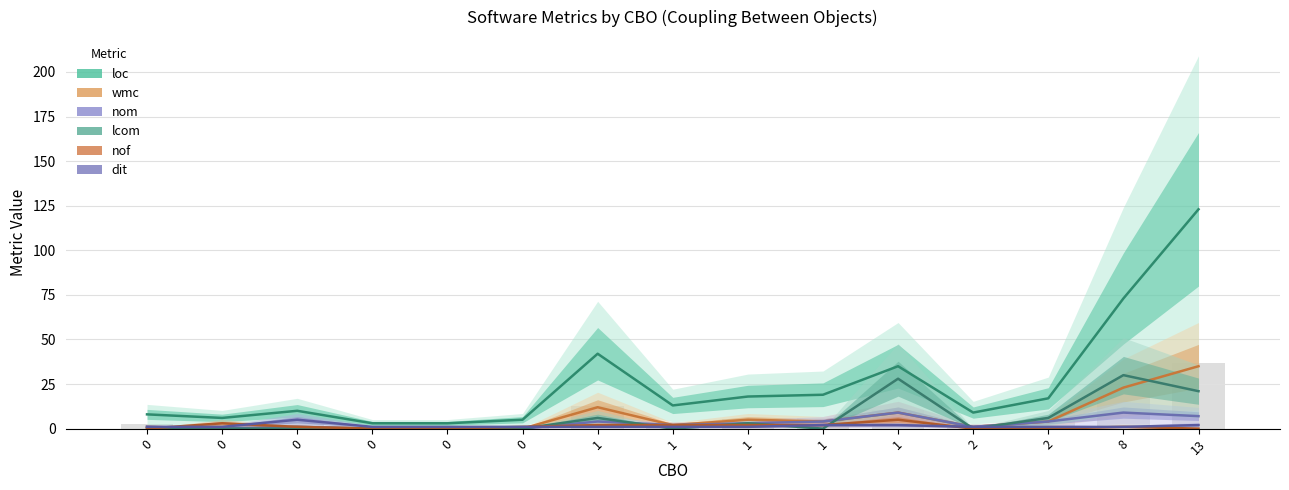

Where does the wmc series first go above 2?

1